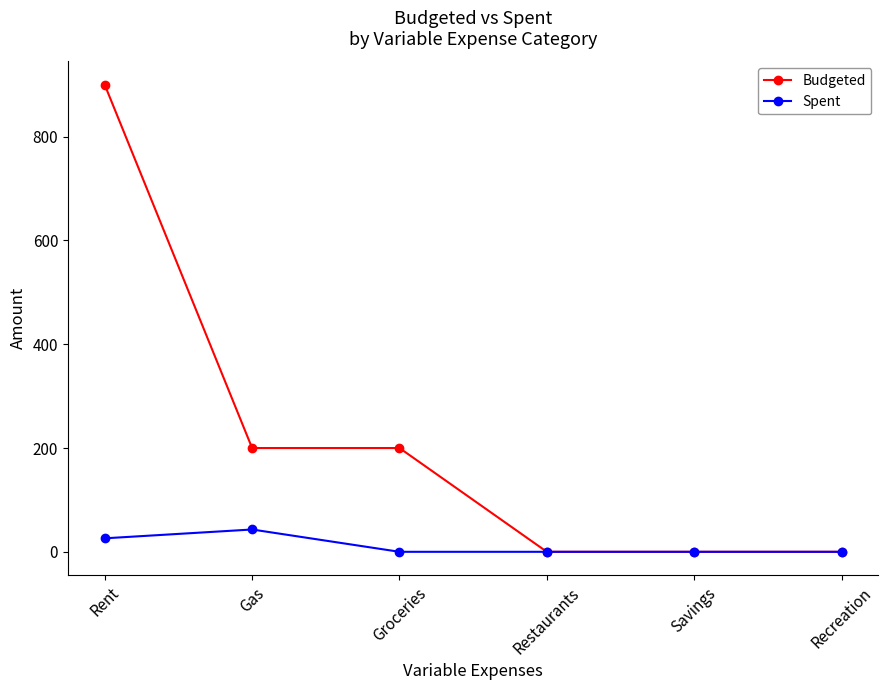

At which category does Spent reach its first local peak?

Gas